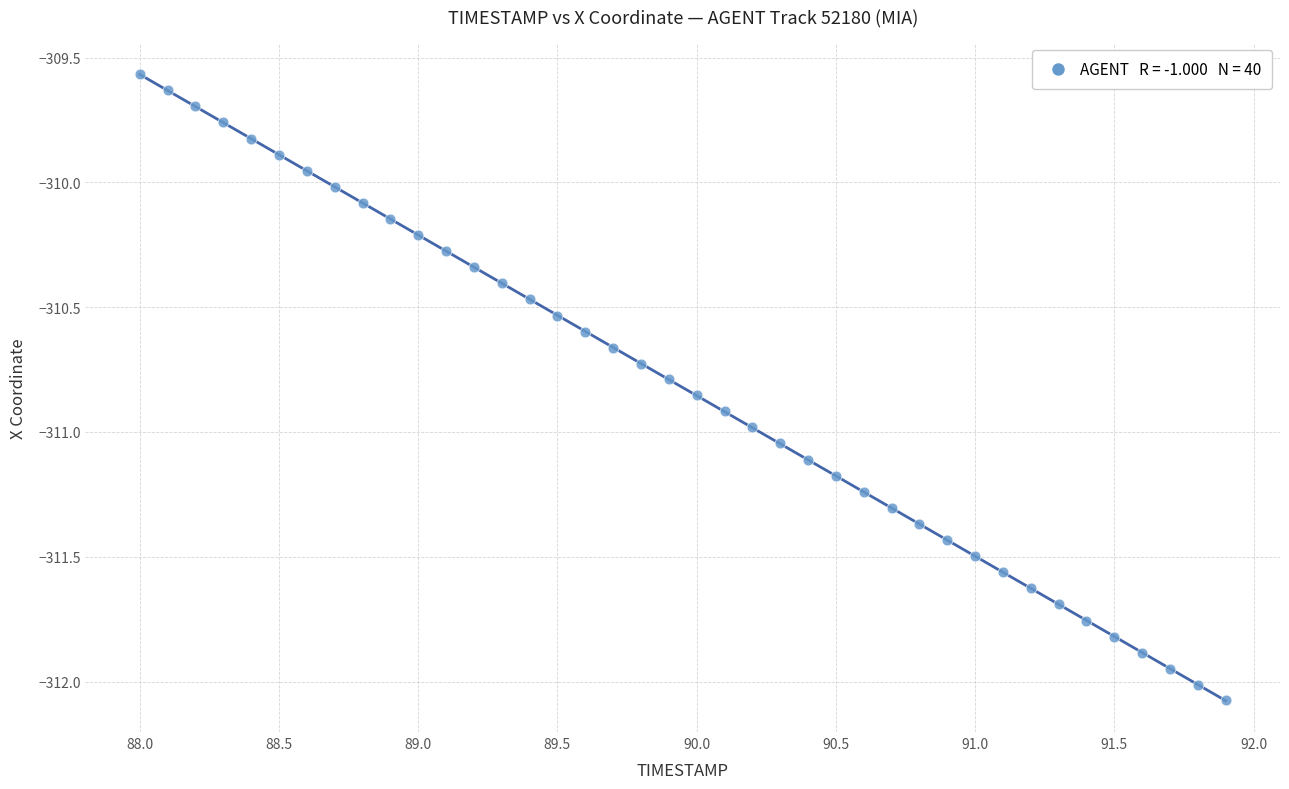

What is the range of Y values (max minus min)?

2.5